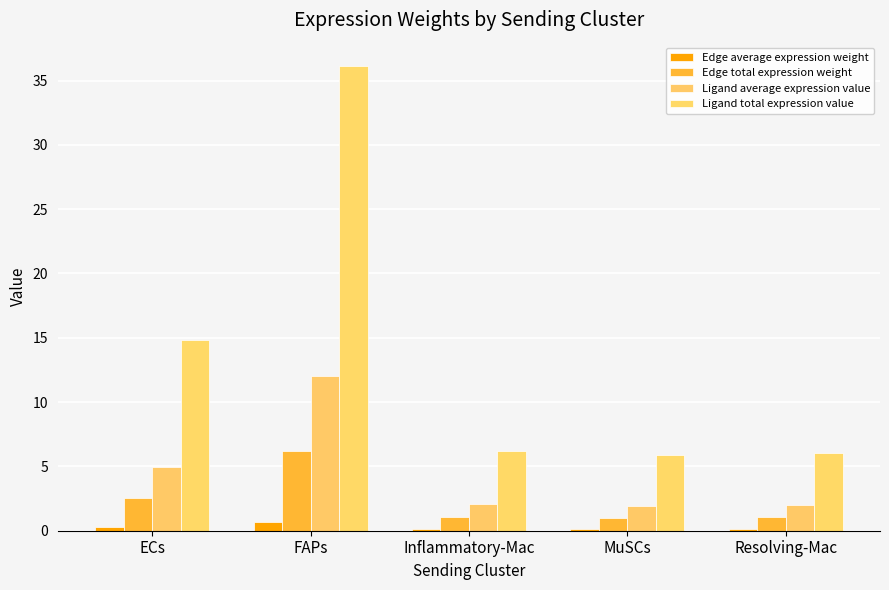

What is the greatest value displayed?

36.1